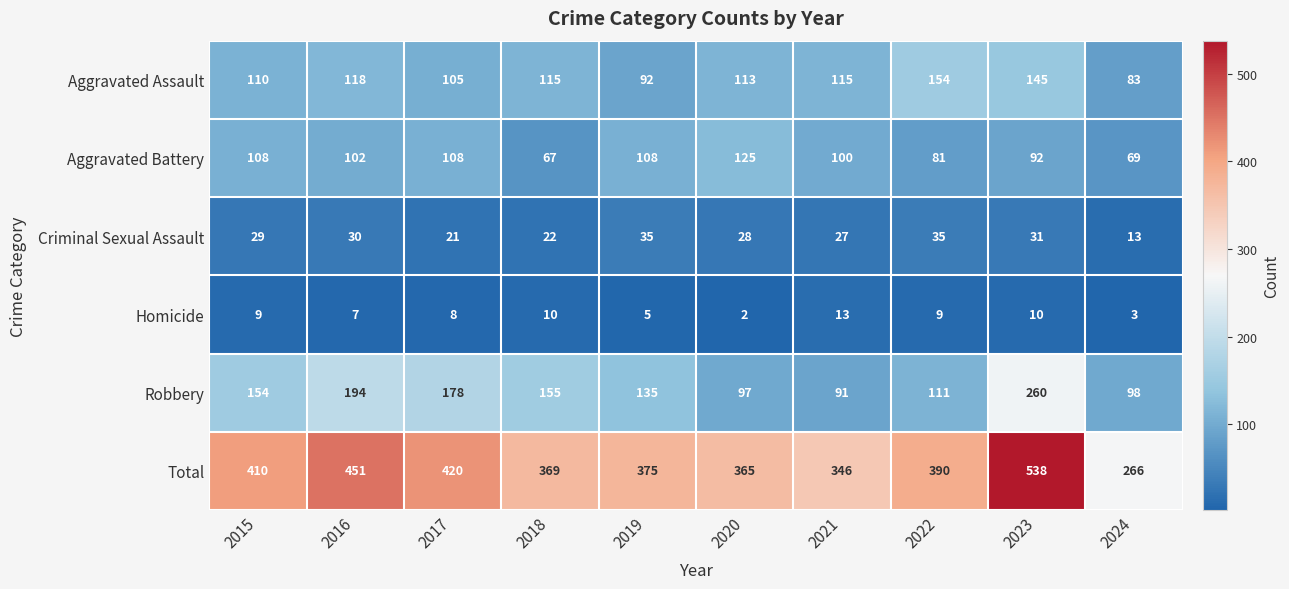

What is the difference between the highest and lowest values at 2015?

401